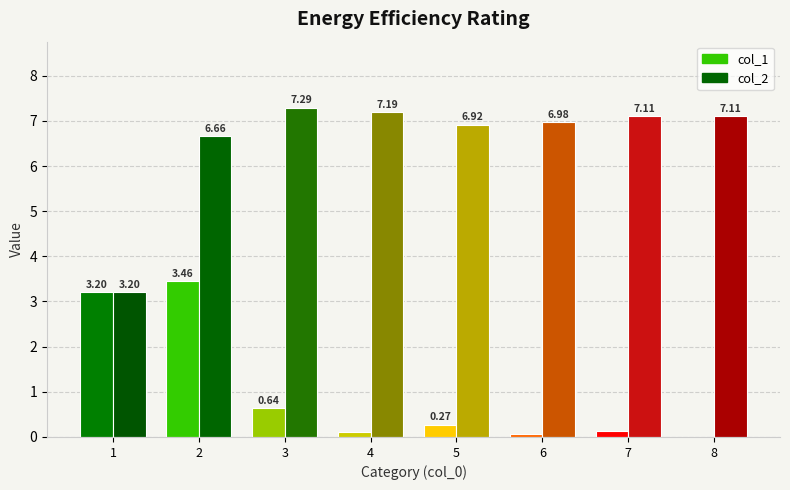

Which series changed the most between 3 and 4?

col_1